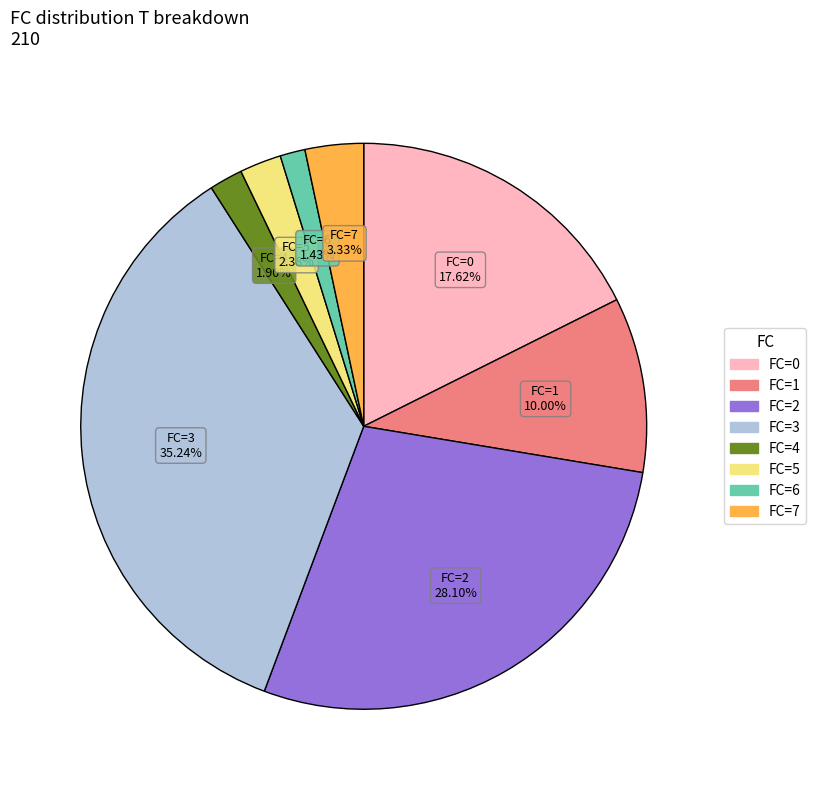

Is there a majority slice in this chart?

No